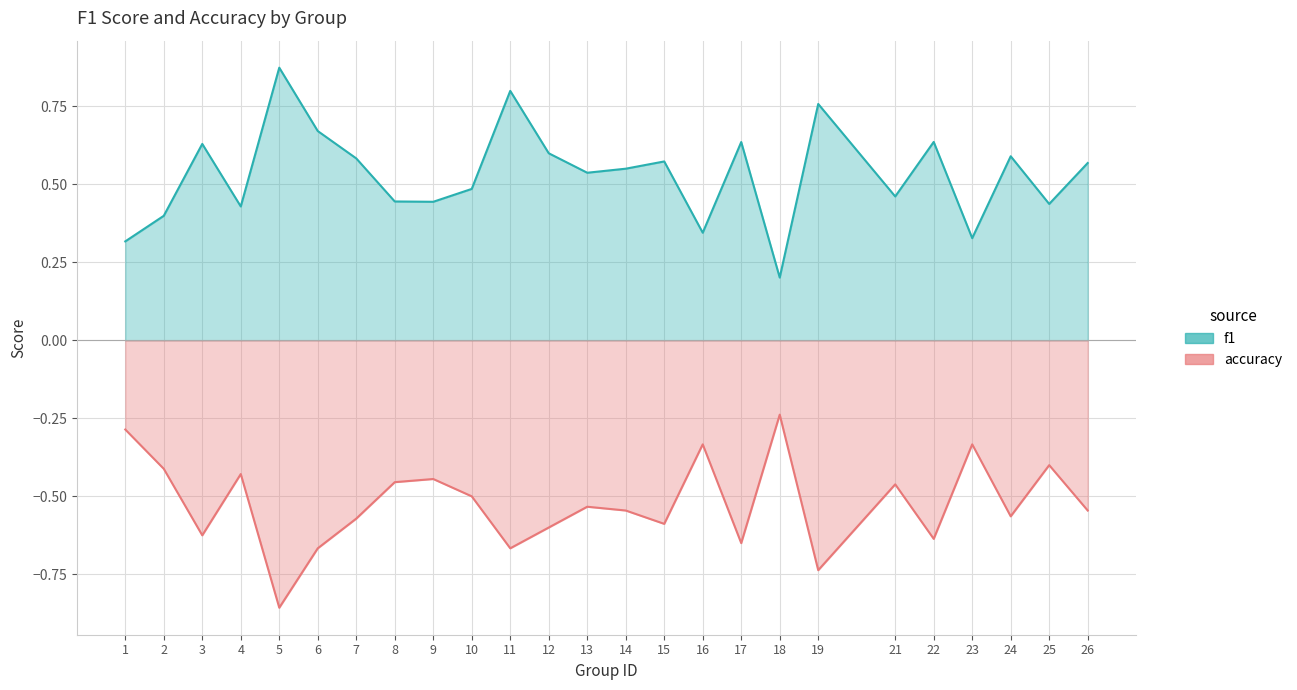

What is the value of the f1 point at the 19th from the left?

0.8